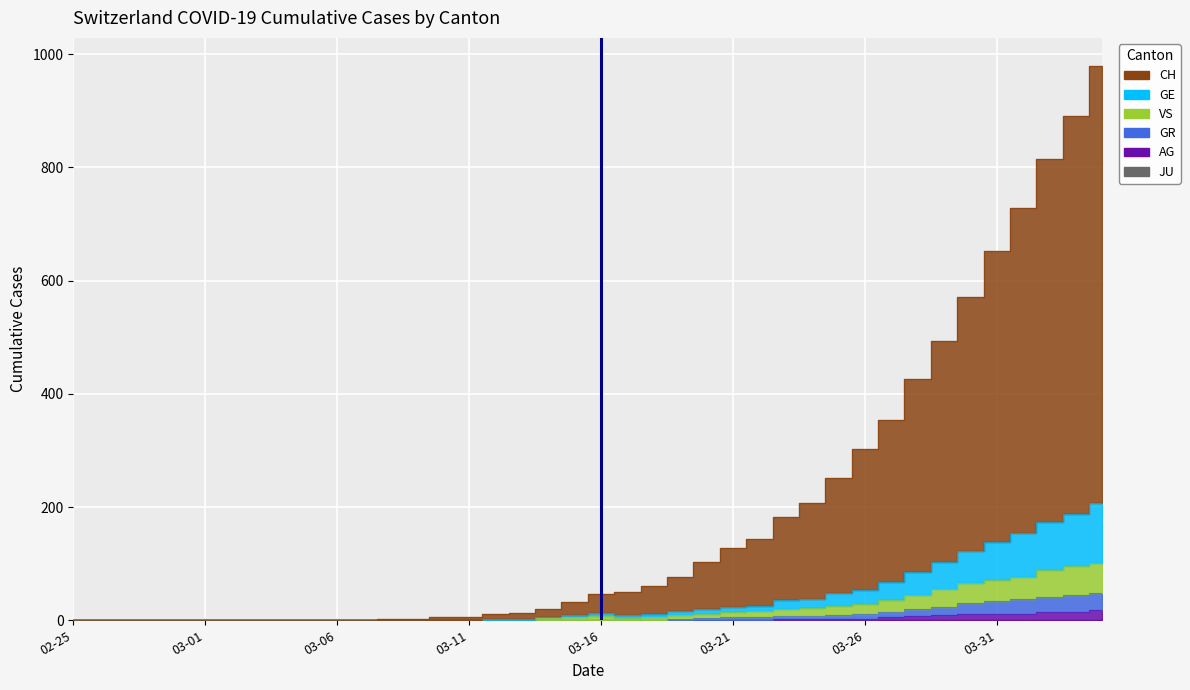

Where is CH nearest to the value 490?

2020-03-29